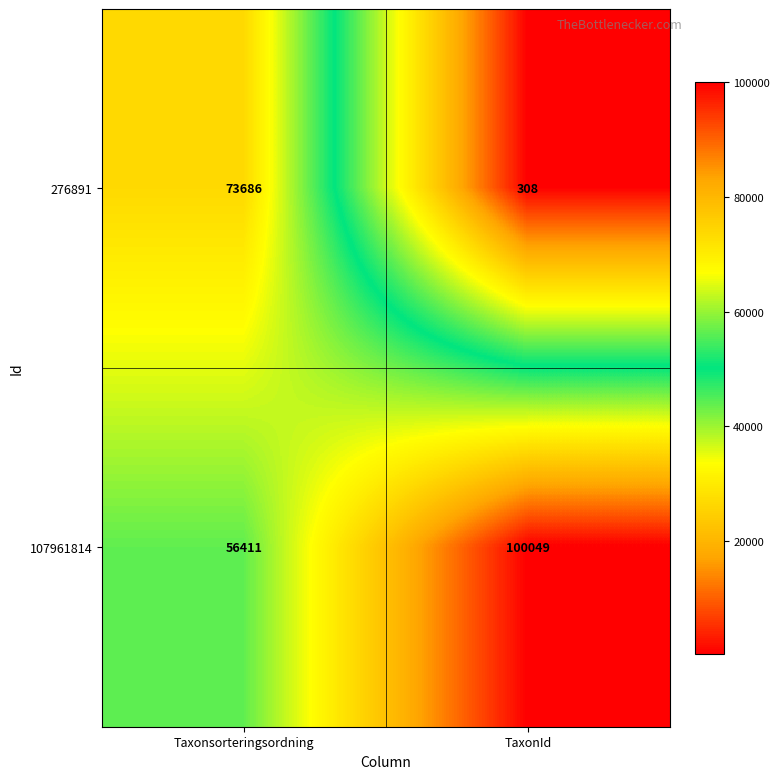

Reading right to left, what are all the values shown in this chart?

276891: 308	73686
107961814: 100049	56411